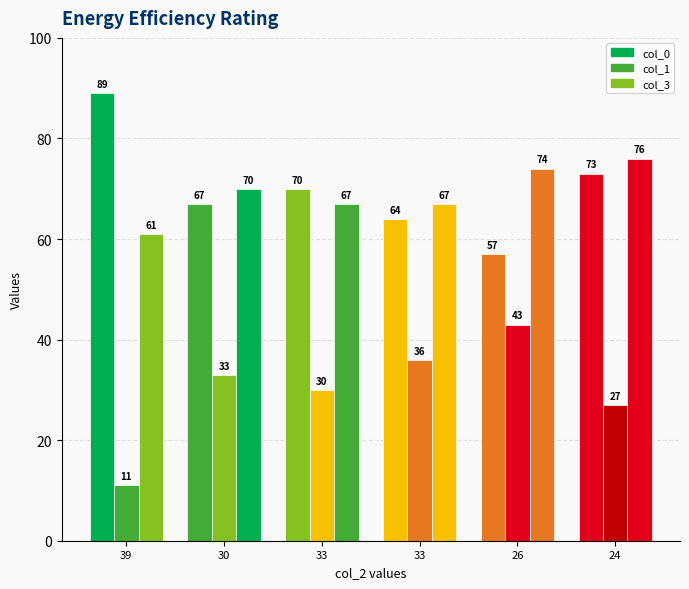

Which label corresponds to the largest value in the chart?

39